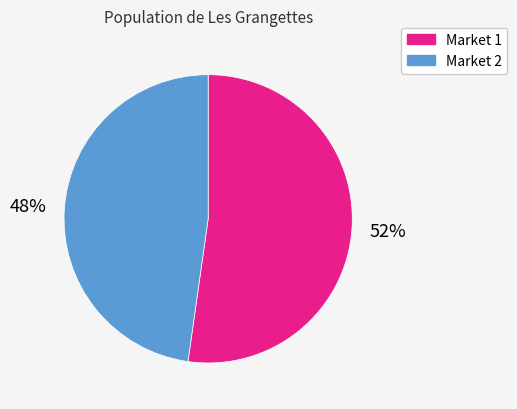

True or false: Market 2 accounts for 48% of the total.

True